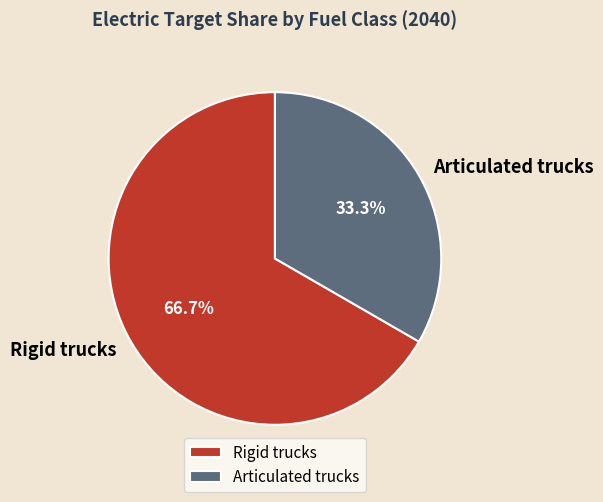

How many slices are in this pie chart?

2